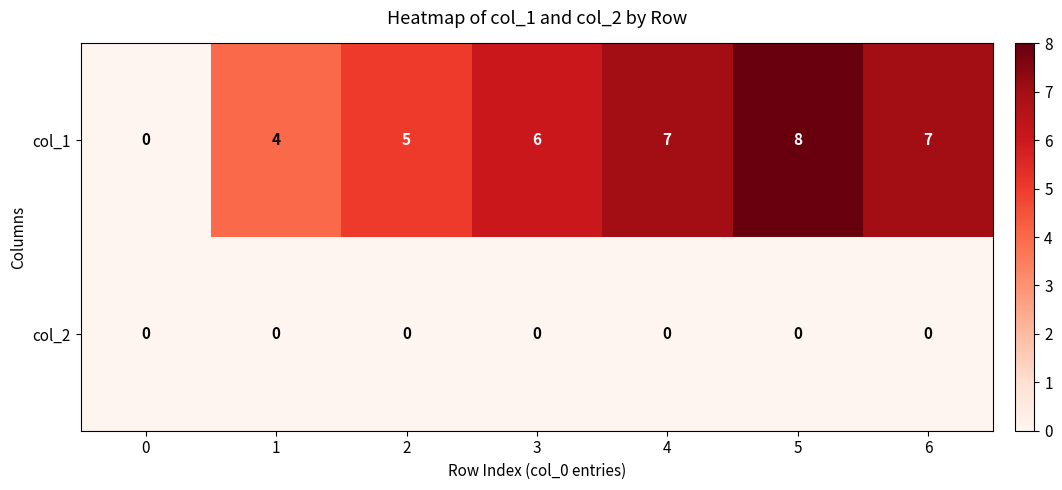

Count the number of categories in the chart.

7